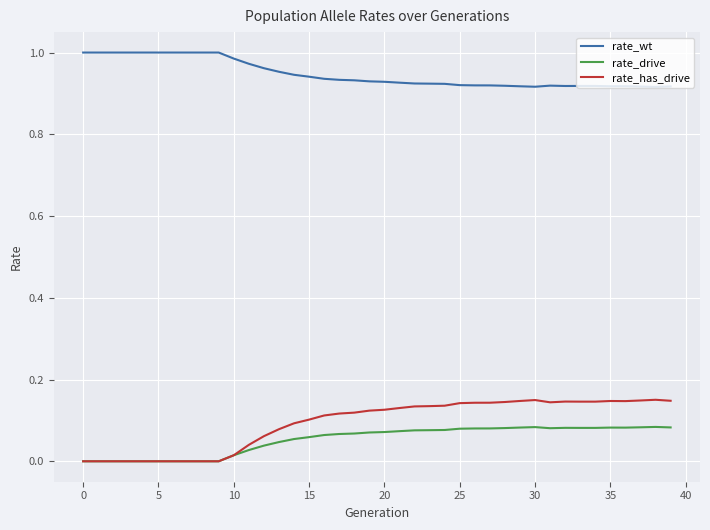

Which series has the largest total across all categories?

rate_wt